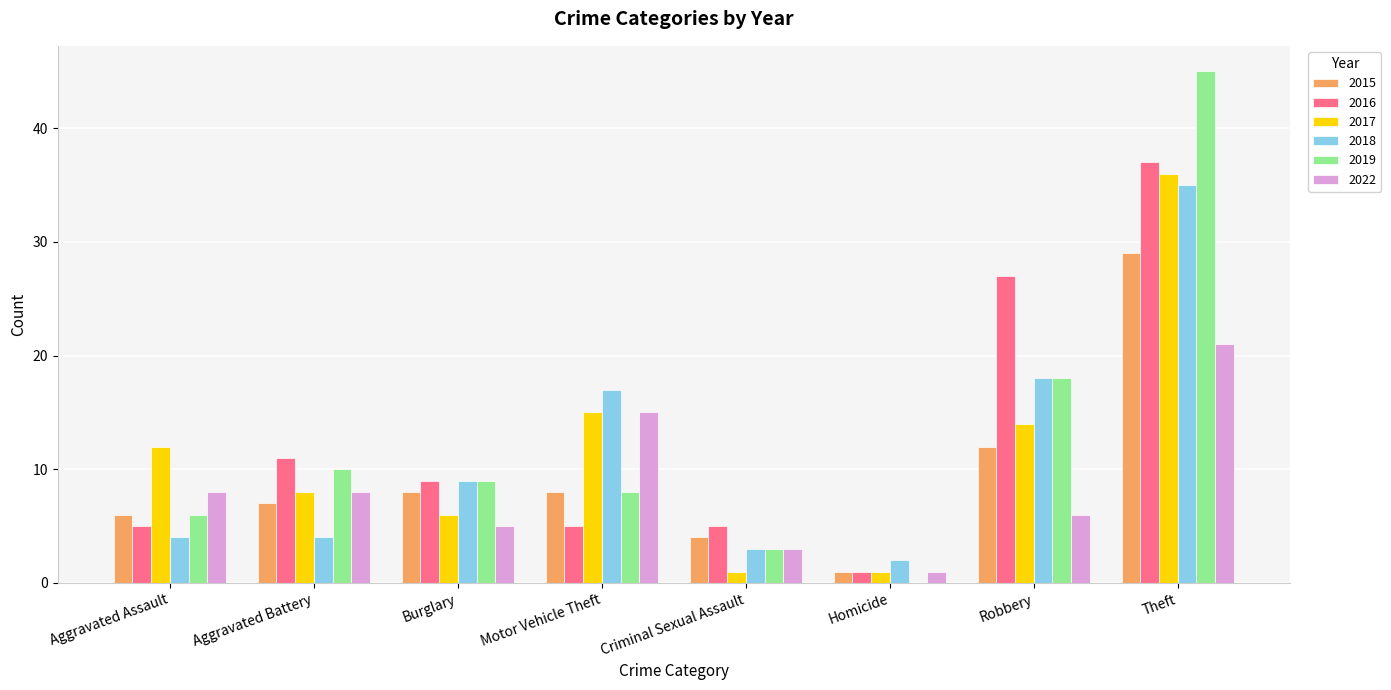

How many values in 2019 are above zero?

7